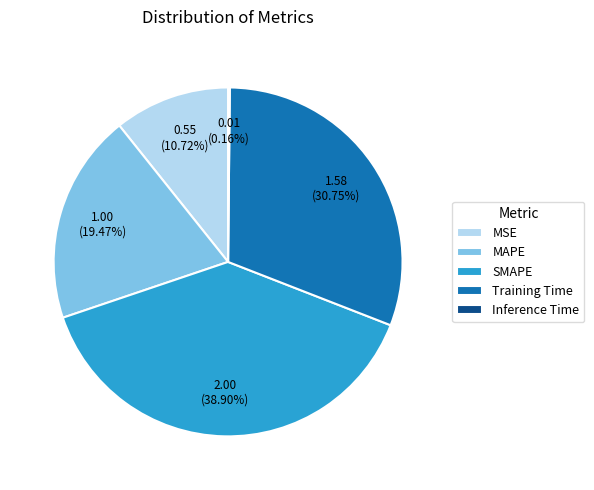

Which category has the biggest portion of the pie?

SMAPE